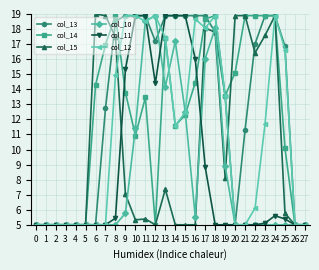

What is the difference between the maximum and minimum values in the col_14 series?

13.9